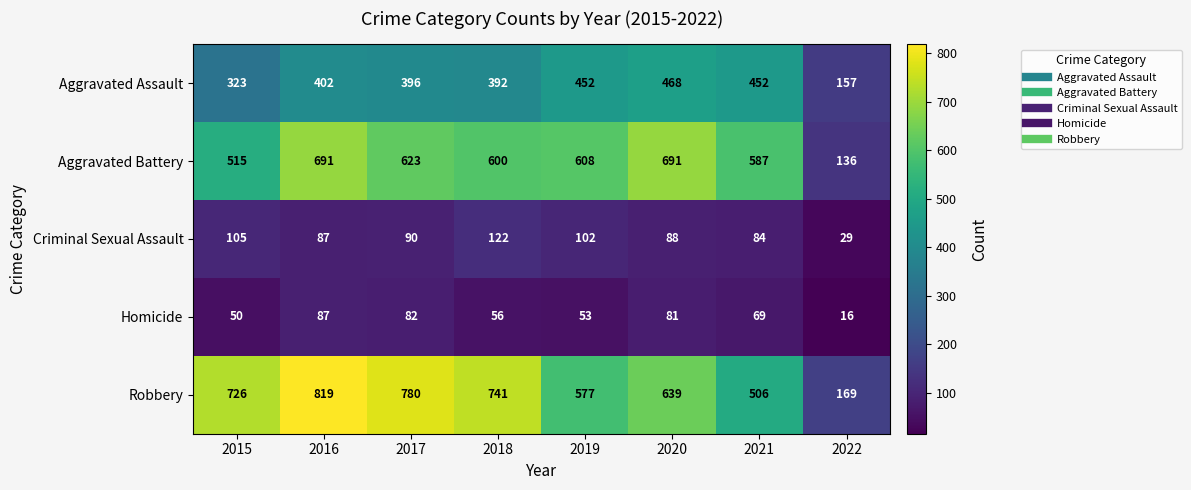

Where is Robbery nearest to the value 494?

2021